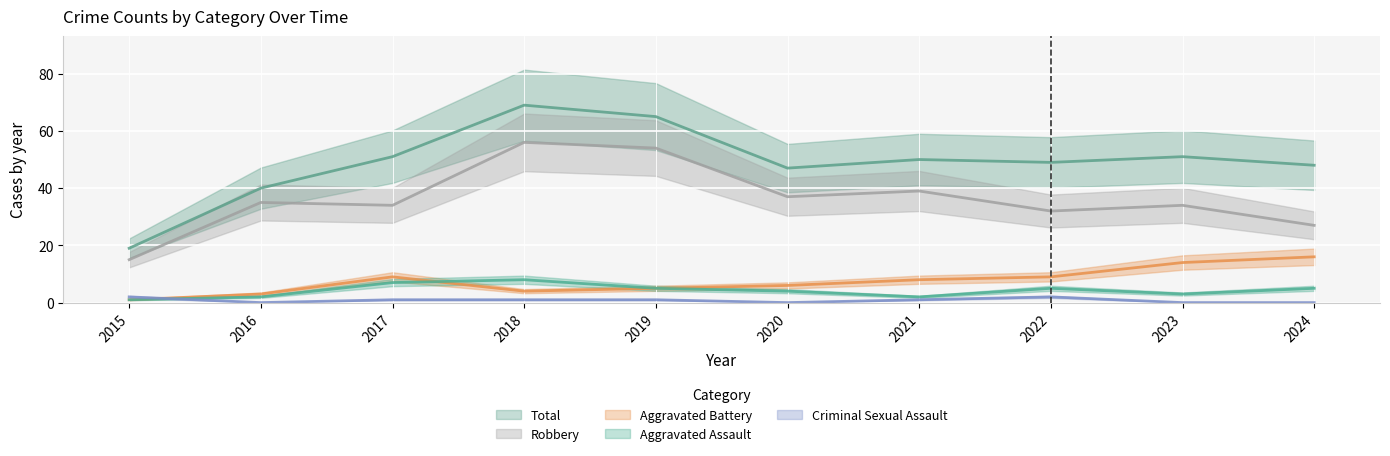

What is the spread (max minus min) of values at 2018?

68